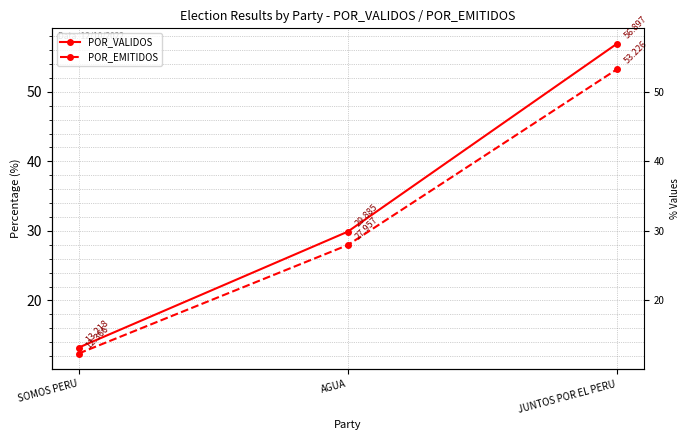

Is it true that POR_VALIDOS equals 4.0 at SOMOS PERU?

False